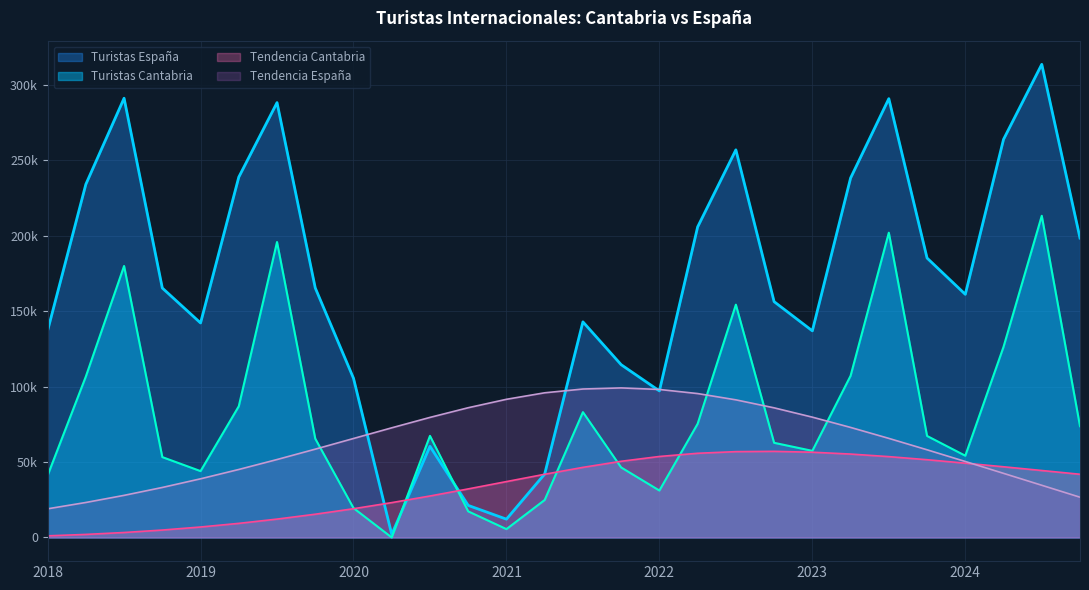

How many data points does each series have?

28